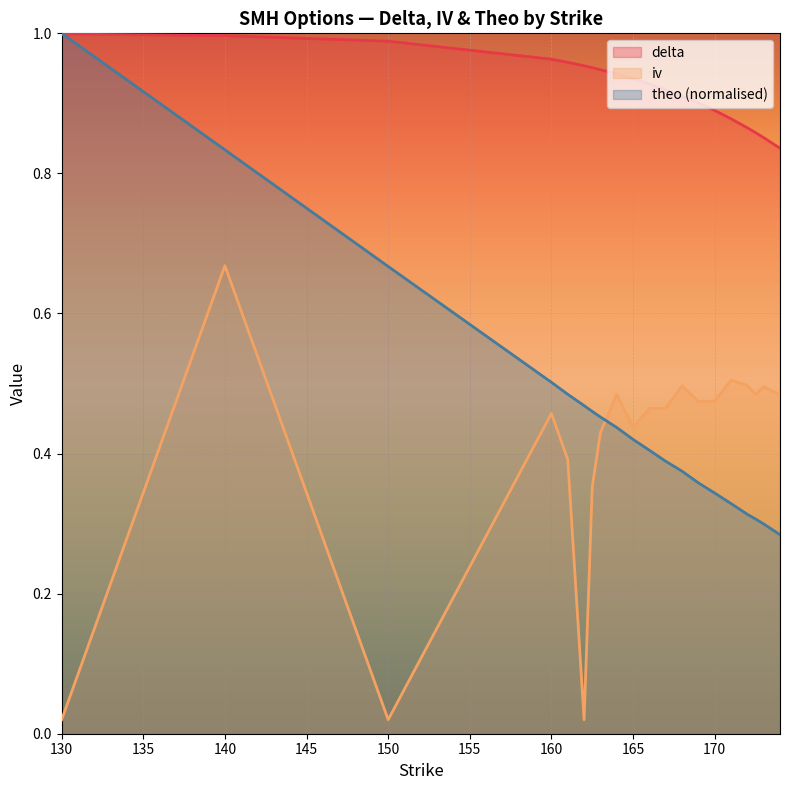

True or false: iv and delta intersect in this chart.

False